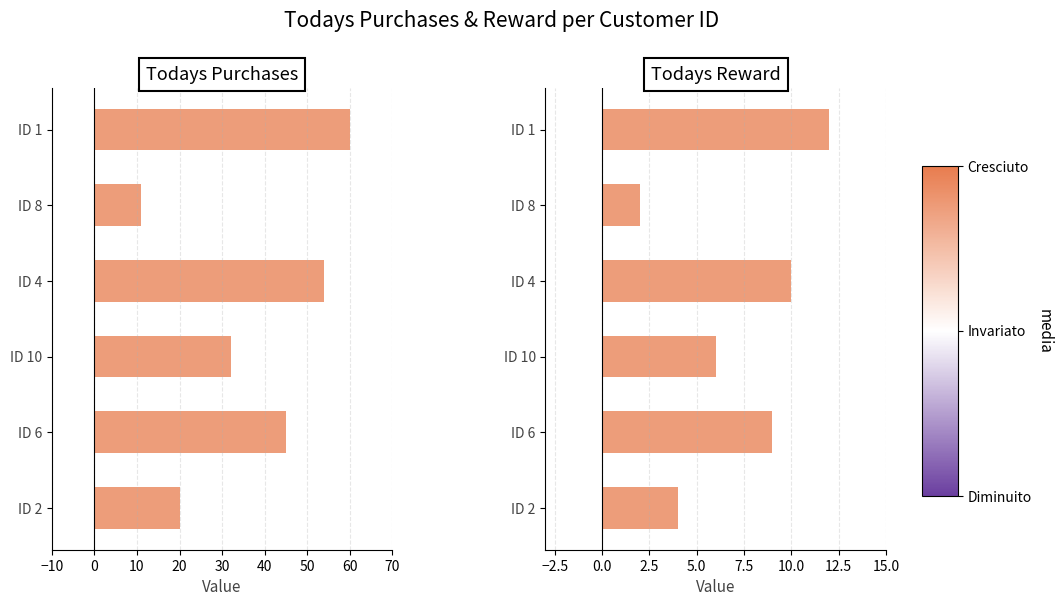

What is the maximum value for Todays Purchases?

60